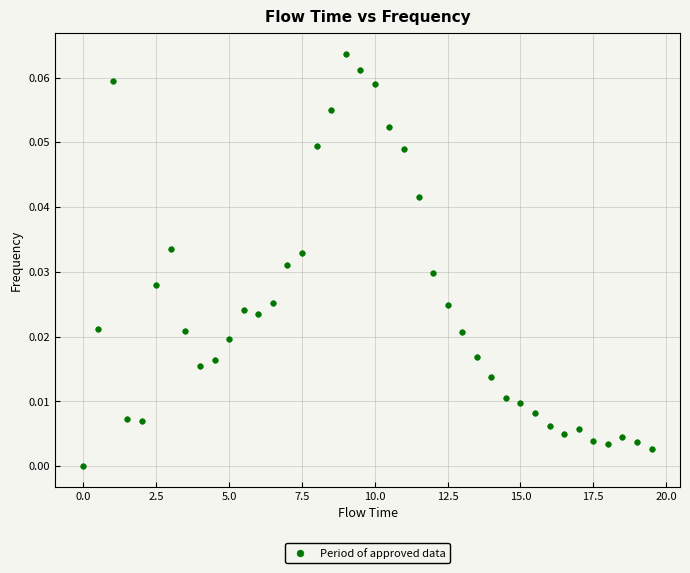

What is the range of X values (max minus min)?

19.5